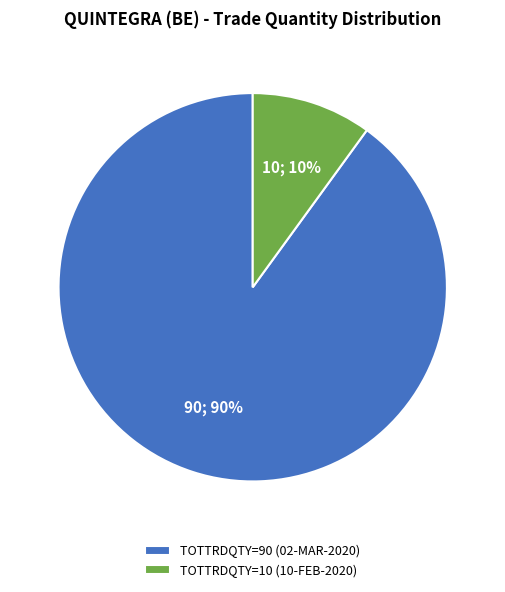

Rank the categories by value from lowest to highest.

TOTTRDQTY=10 (10-FEB-2020), TOTTRDQTY=90 (02-MAR-2020)